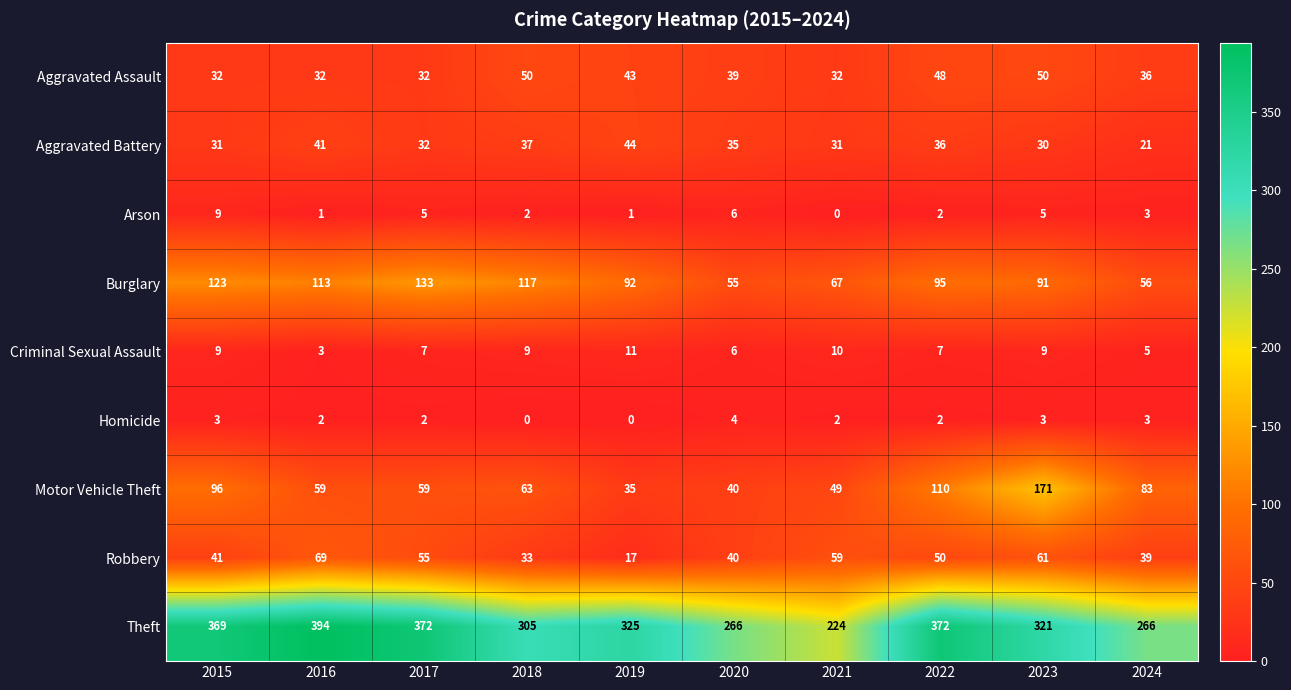

How many Arson values are between 1 and 5?

7